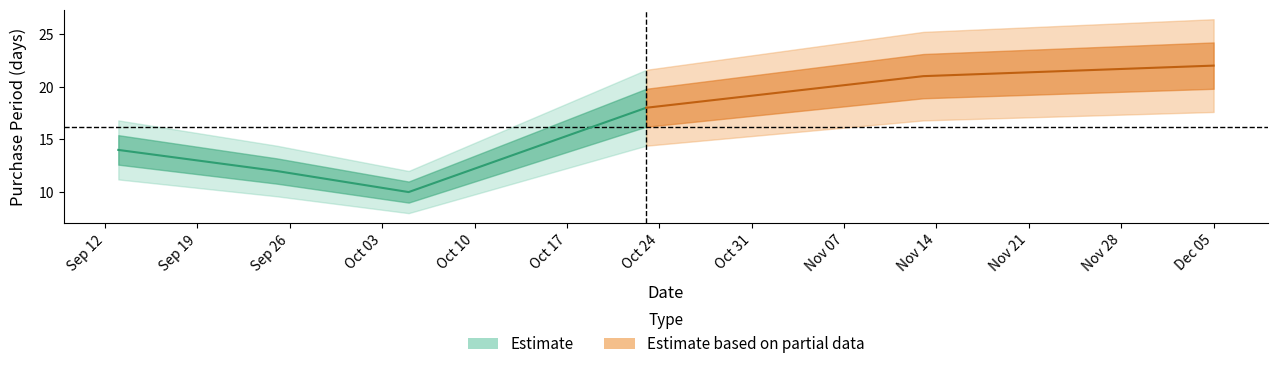

True or false: the data shows 12 at 2017-09-25.

True